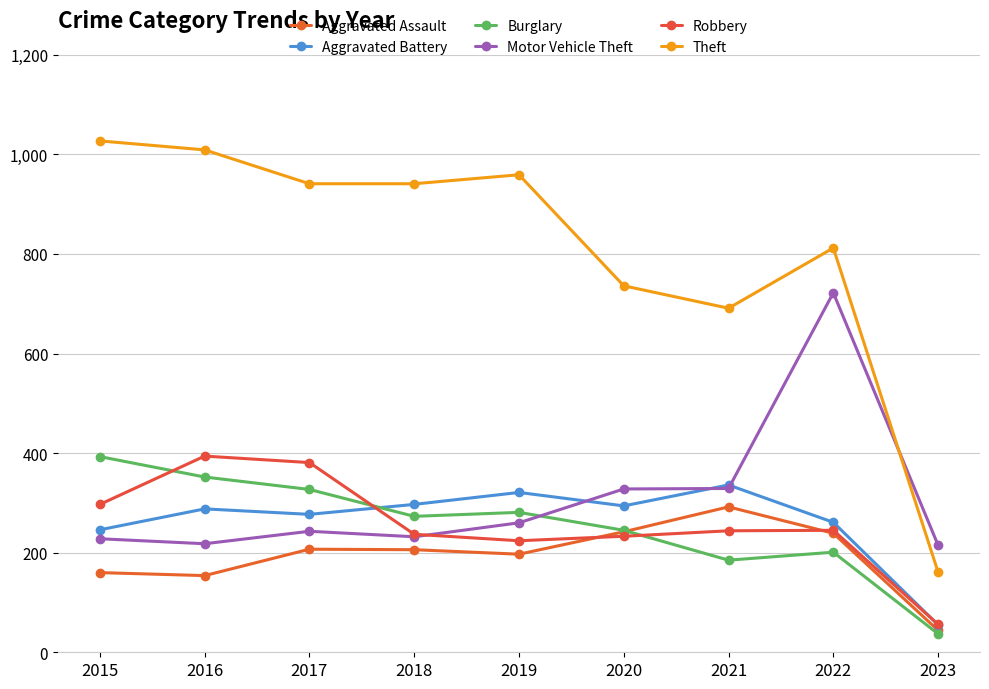

At which label does Theft first exceed 941?

2015